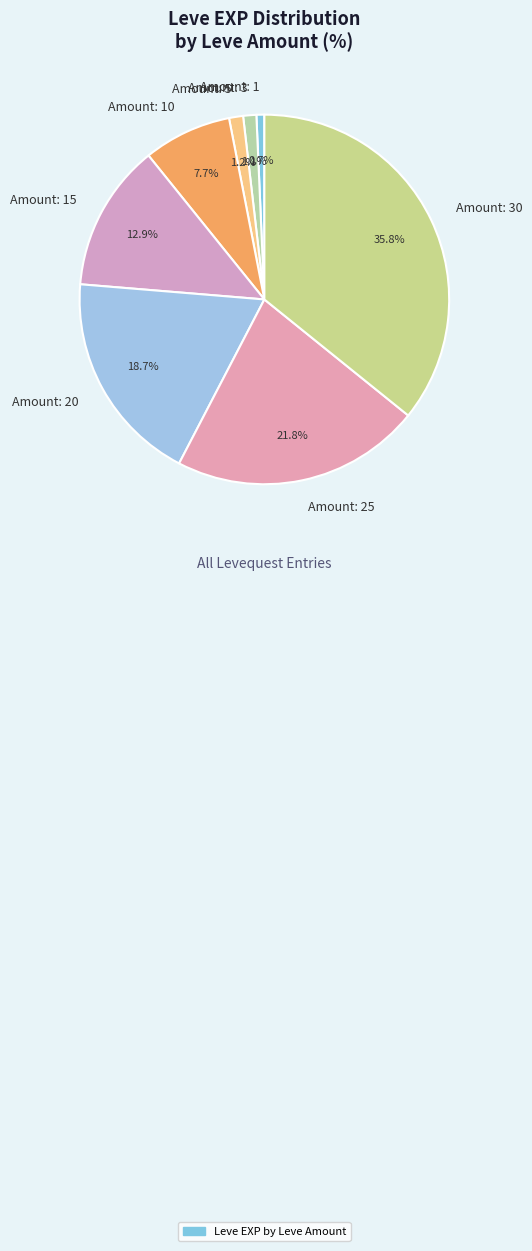

Combined, do Amount: 15 and Amount: 20 account for over 50%?

No